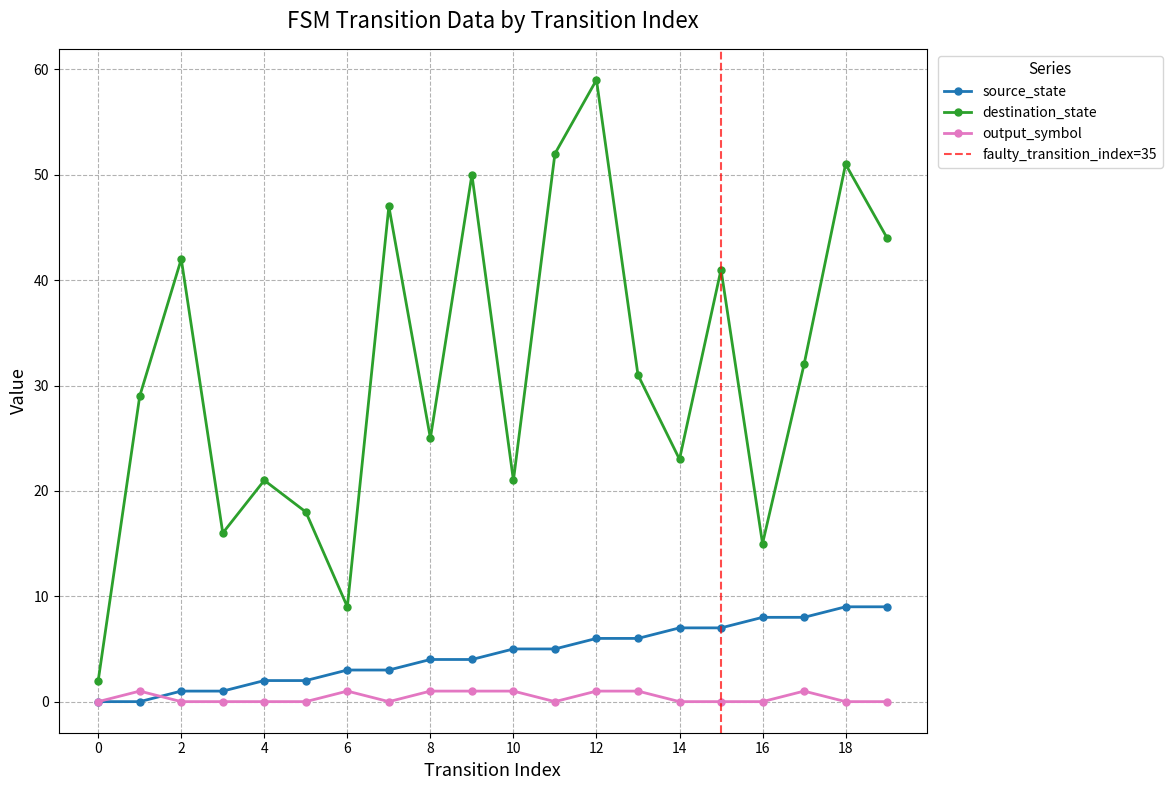

Reading right to left, extract all data points from this chart.

source_state: 19=9	18=9	17=8	16=8	15=7	14=7	13=6	12=6	11=5	10=5	9=4	8=4	7=3	6=3	5=2	4=2	3=1	2=1	1=0	0=0
destination_state: 19=44	18=51	17=32	16=15	15=41	14=23	13=31	12=59	11=52	10=21	9=50	8=25	7=47	6=9	5=18	4=21	3=16	2=42	1=29	0=2
output_symbol: 19=0	18=0	17=1	16=0	15=0	14=0	13=1	12=1	11=0	10=1	9=1	8=1	7=0	6=1	5=0	4=0	3=0	2=0	1=1	0=0